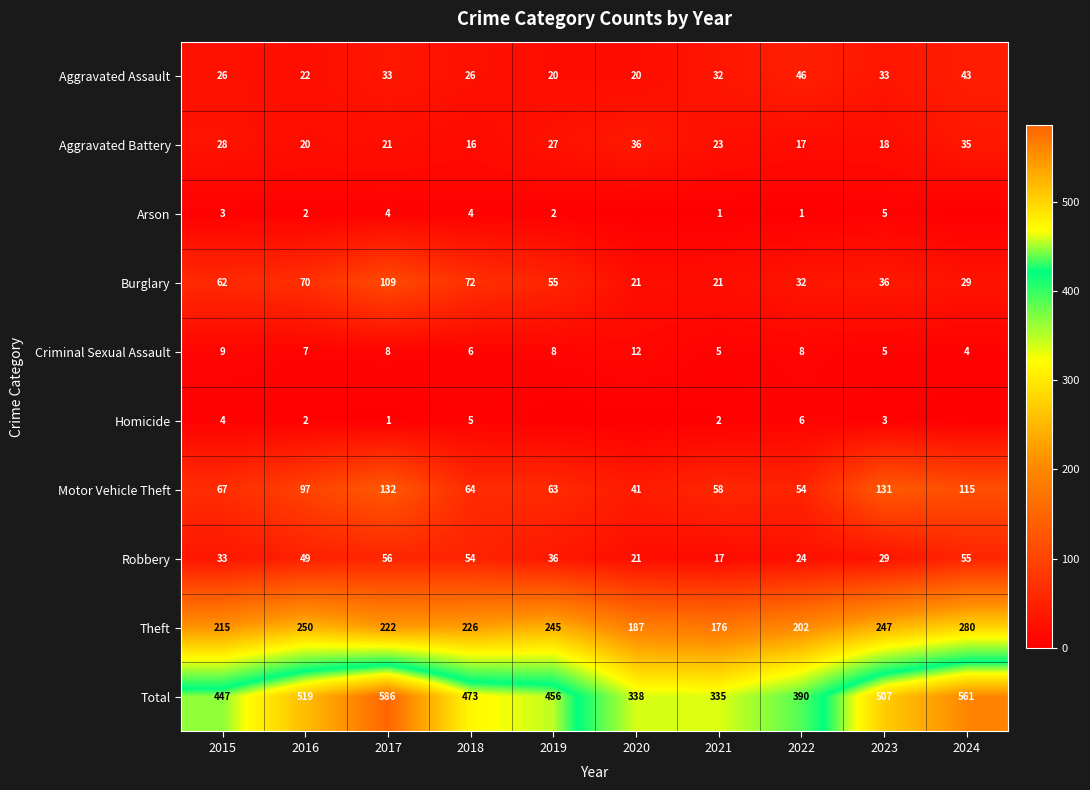

The Arson series shows 2 at 2016. True or false?

True